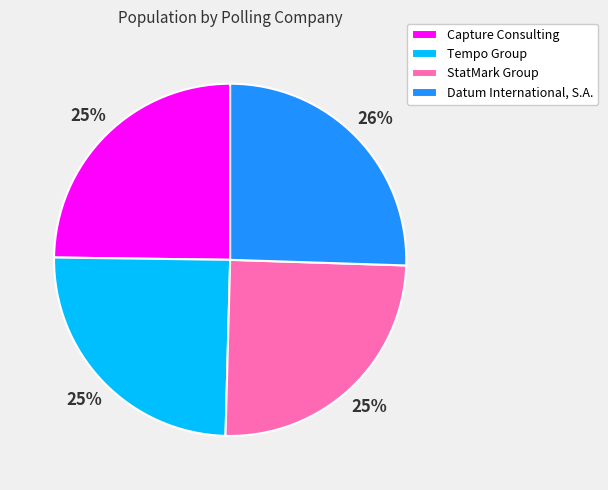

Count the number of slices in the pie.

4